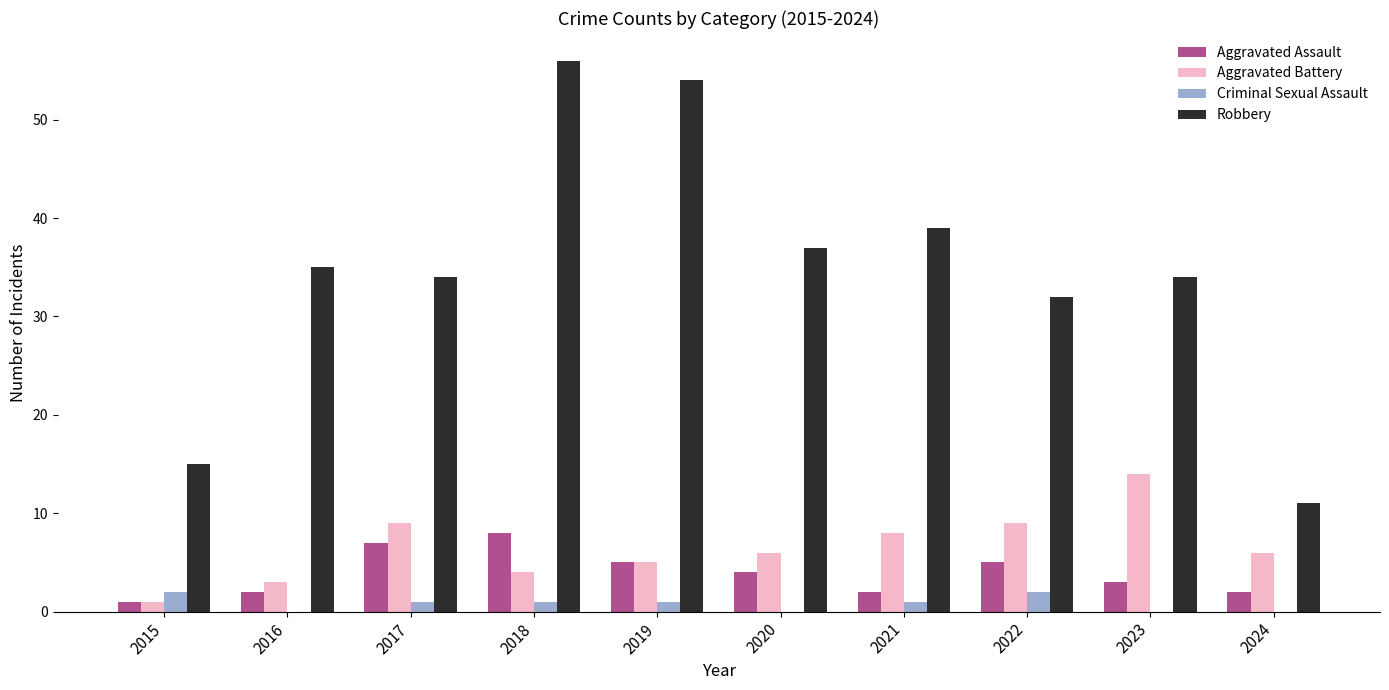

The value of Aggravated Battery at 2020 is 10. True or false?

False